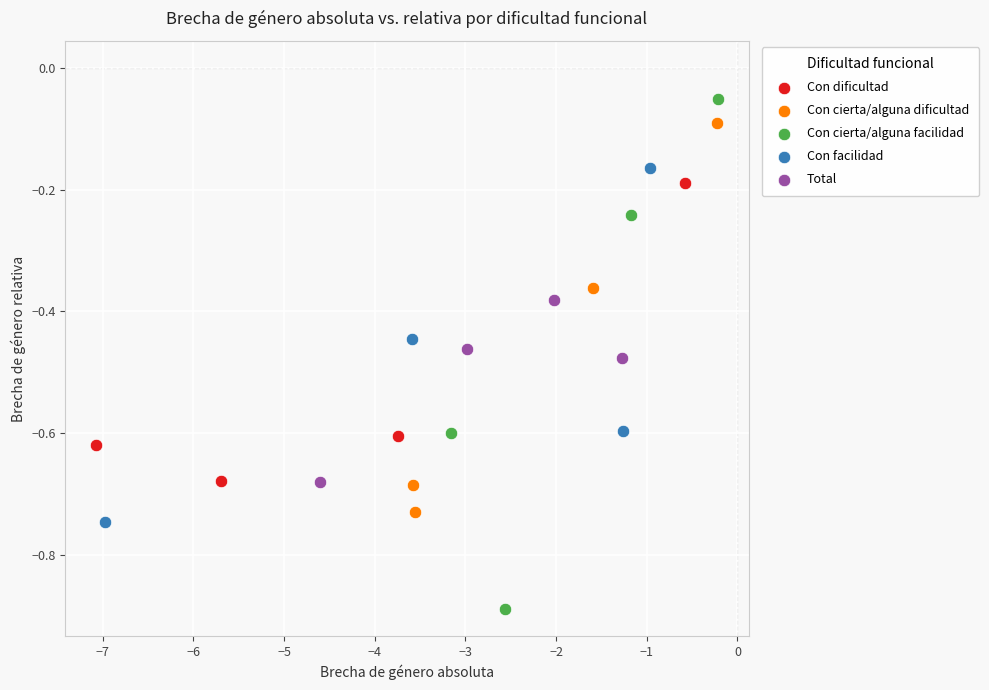

Which series contains the highest Y value?

Con cierta/alguna facilidad